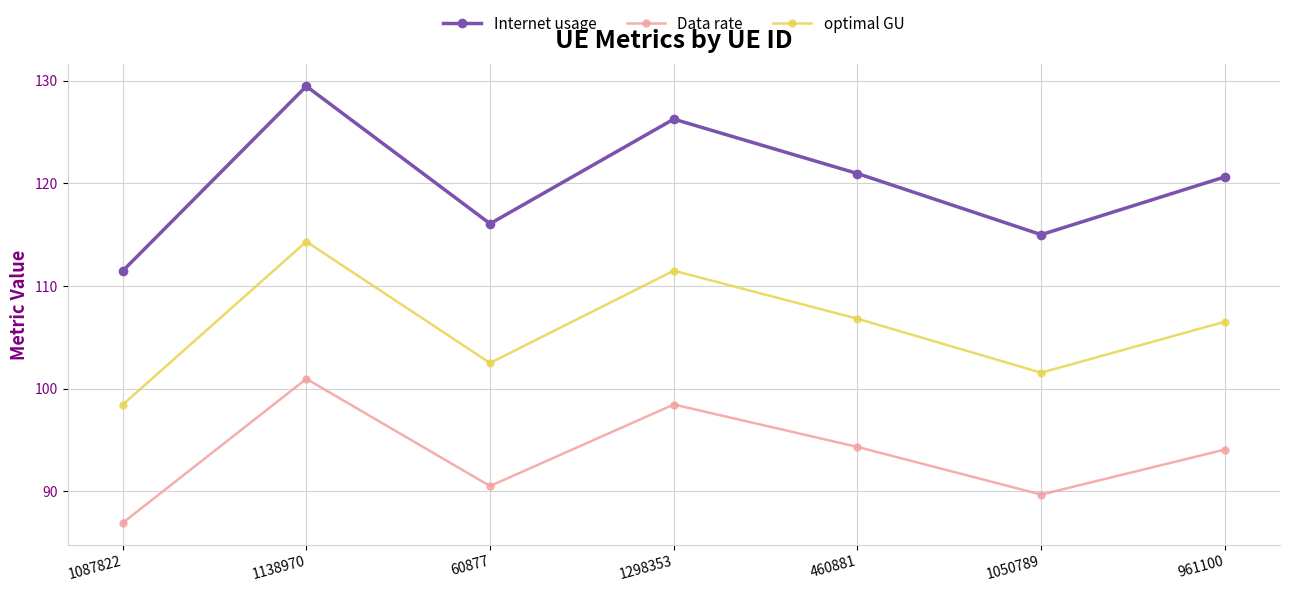

How many data points in Internet usage are above 120?

4